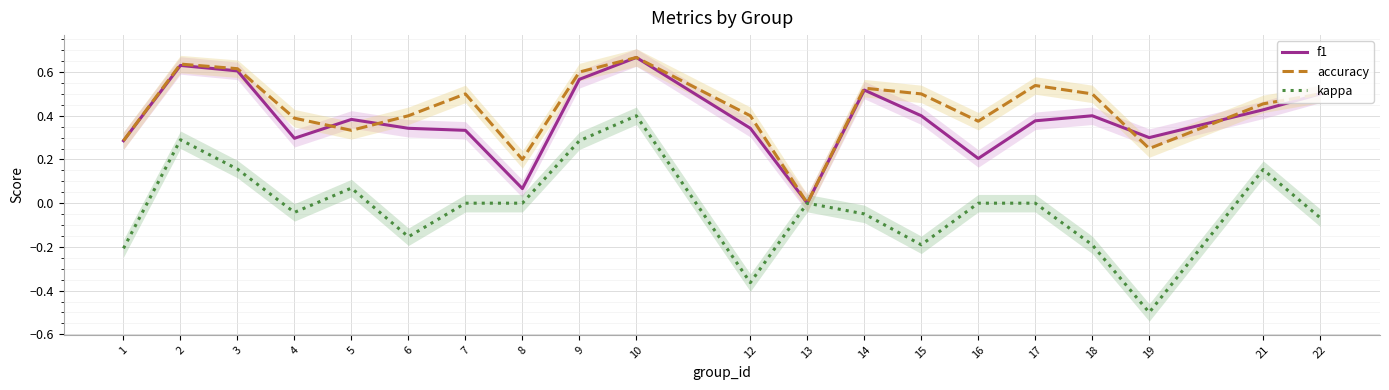

In accuracy, how many points are higher than both neighbors (excluding endpoints)?

5